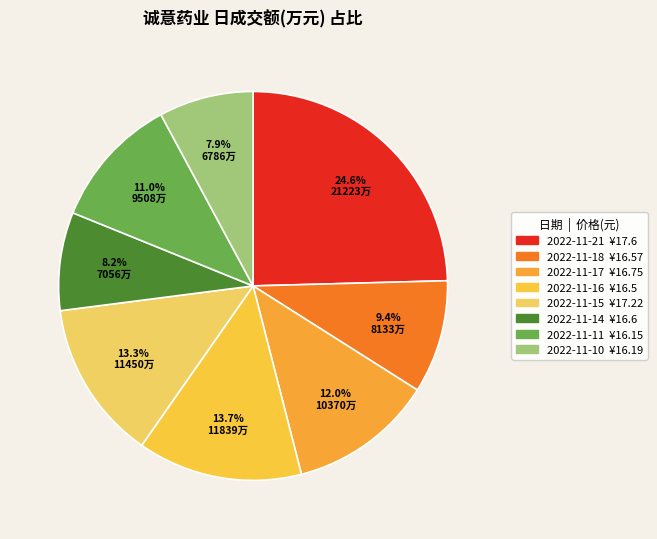

Count the number of slices in the pie.

8